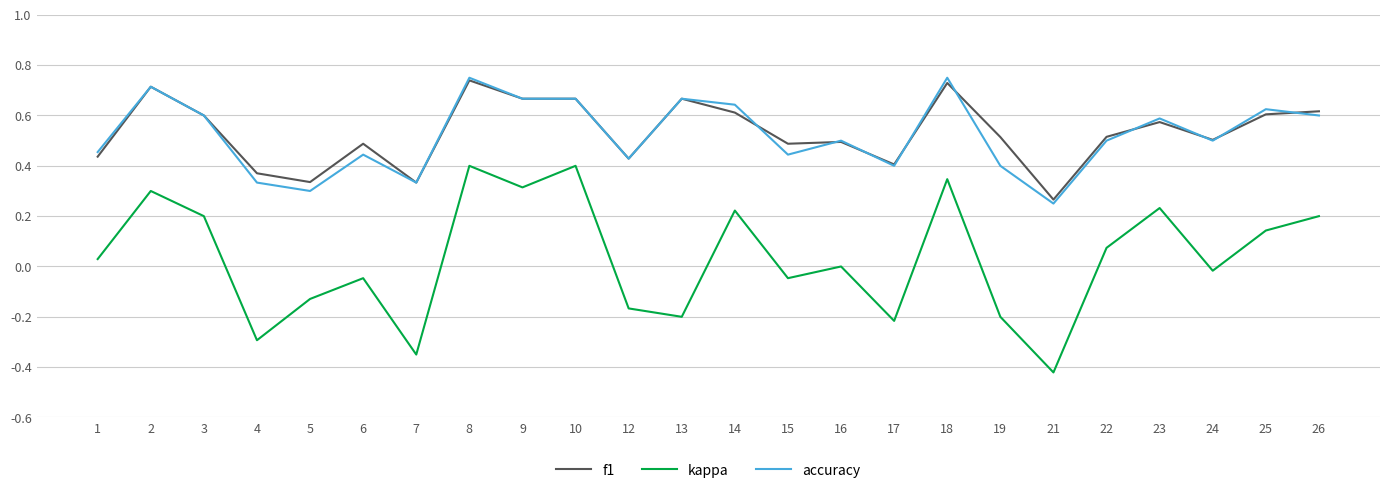

True or false: accuracy and kappa intersect in this chart.

False